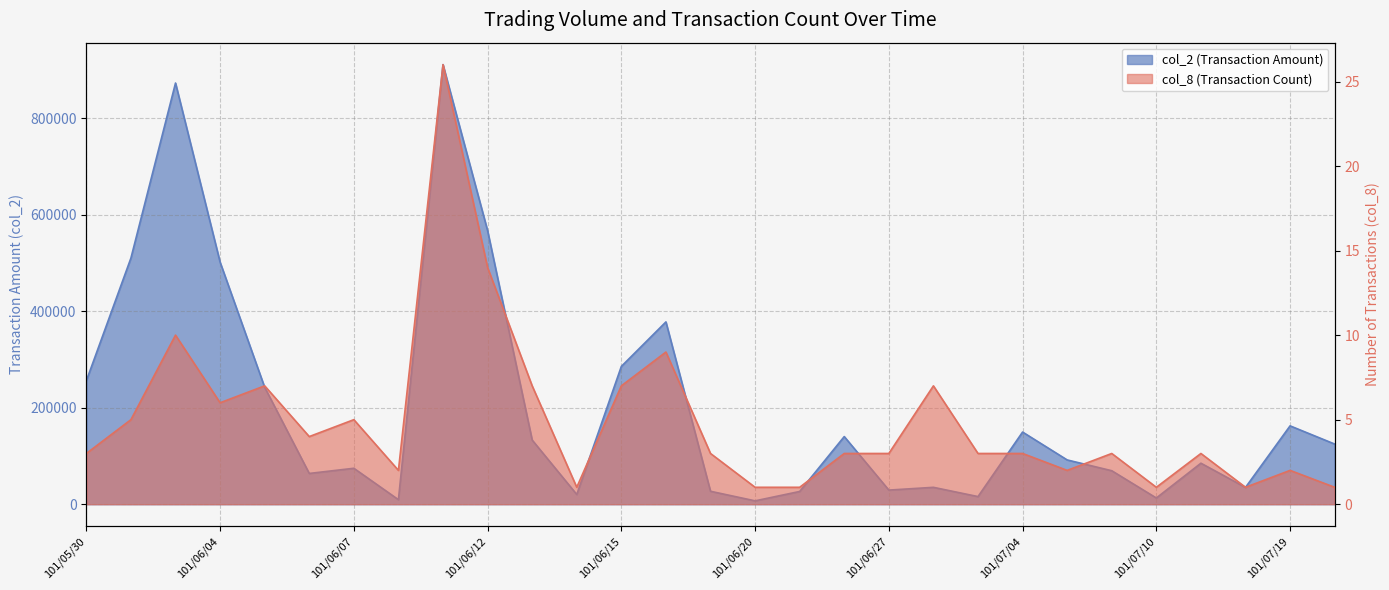

True or false: col_8 and col_2 intersect in this chart.

False